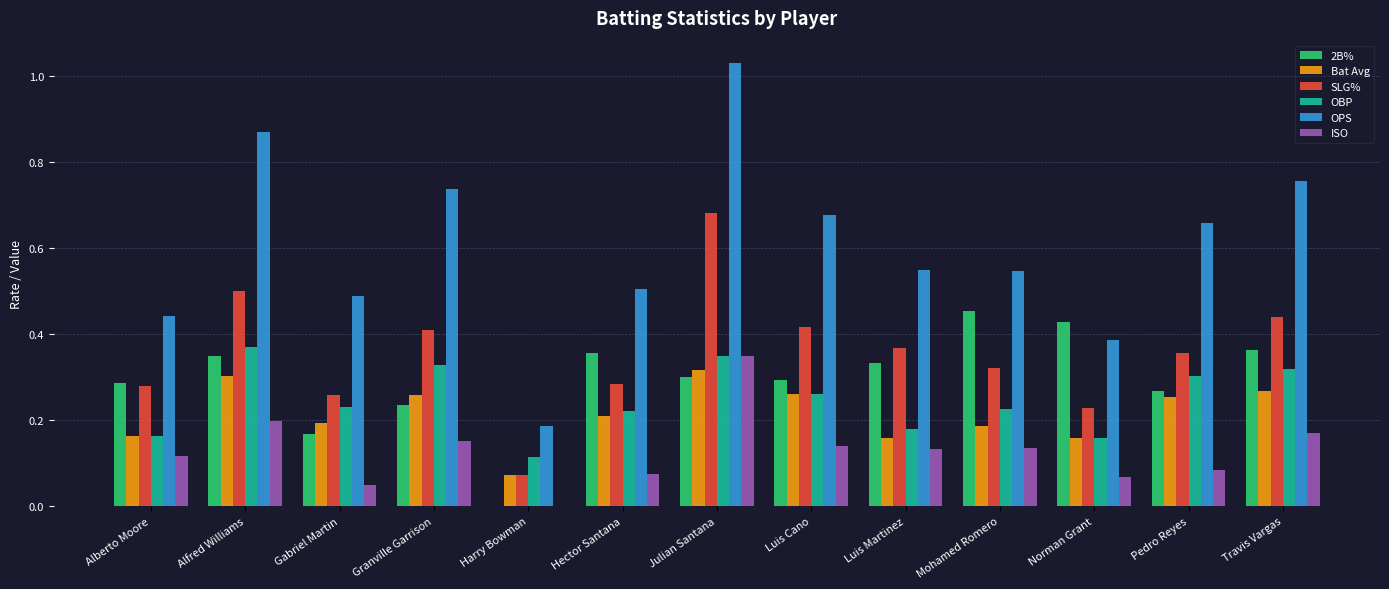

Which category has the highest value across all series?

Julian Santana